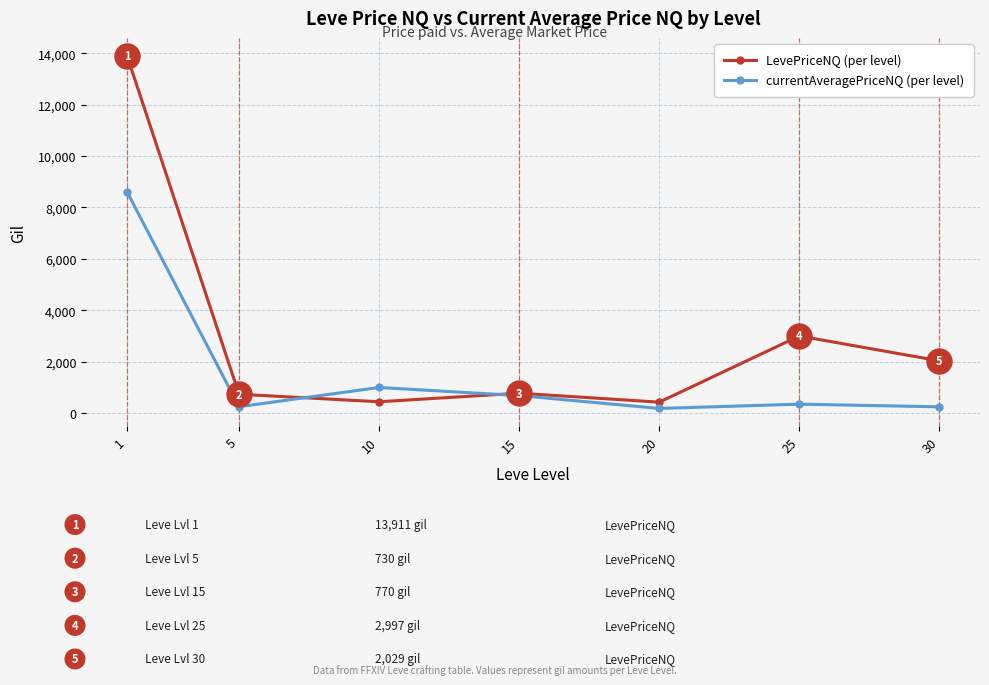

Which series has the largest range (max minus min)?

LevePriceNQ (per level)